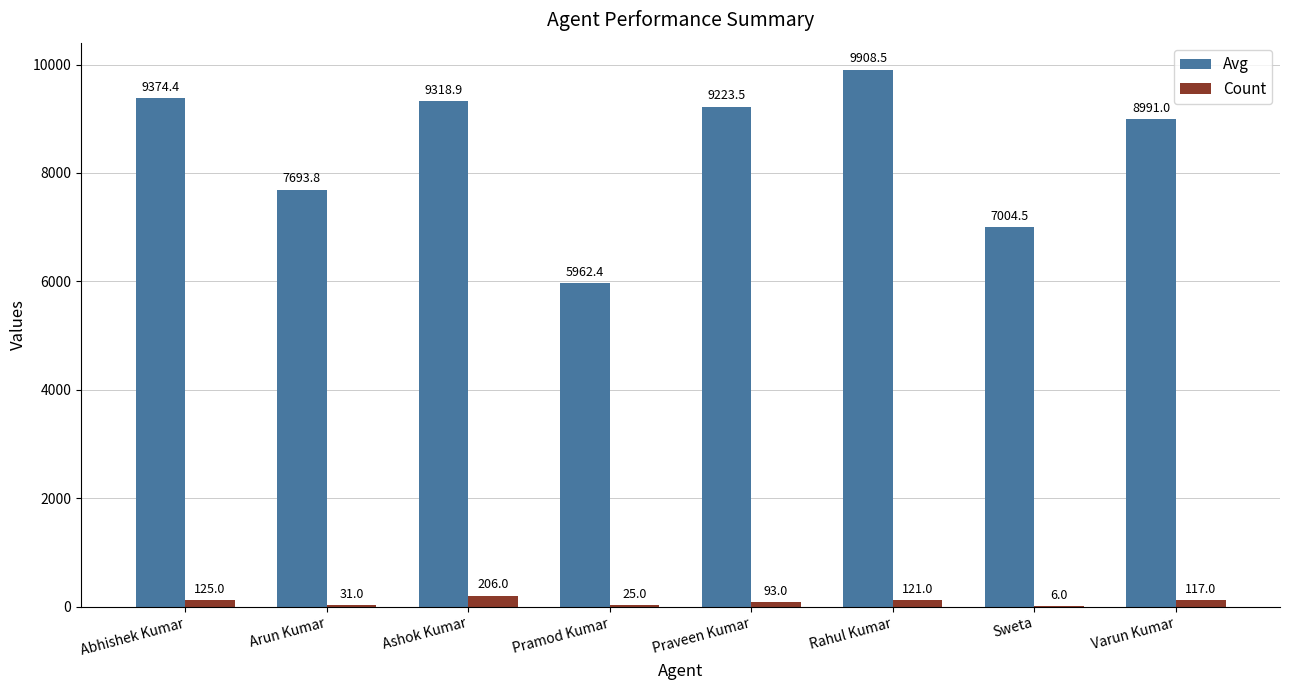

What is the maximum value shown in the chart?

9908.5